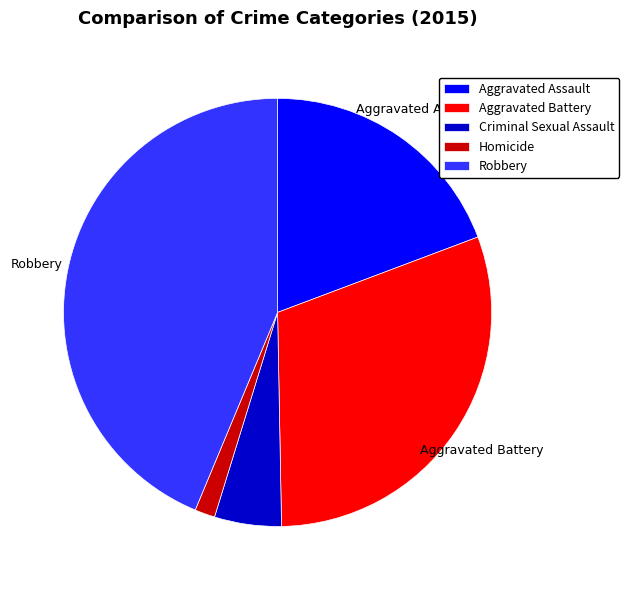

What is the smallest slice in the pie chart?

Homicide